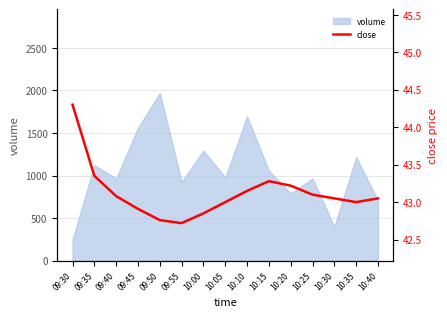

Approximately how many times larger is the value at 09:40 compared to 10:00?

1.0